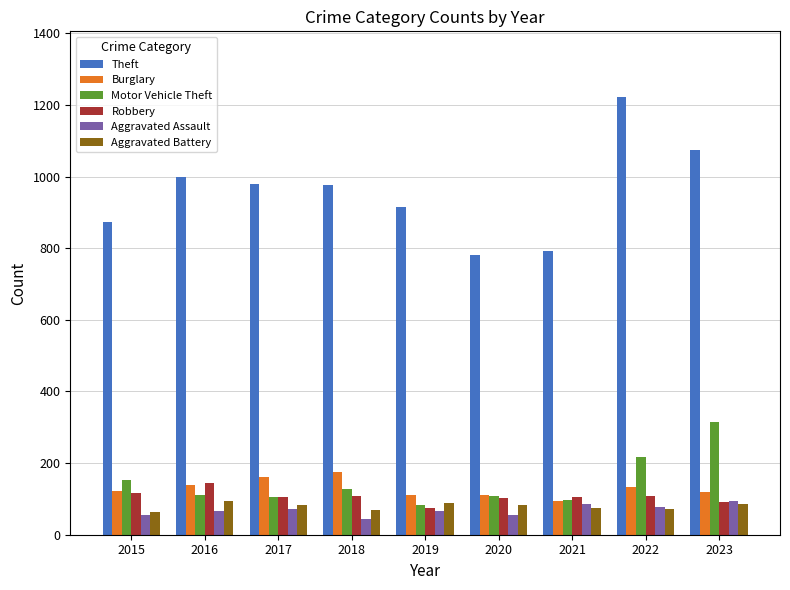

The Aggravated Battery series shows 75 at 2021. True or false?

True